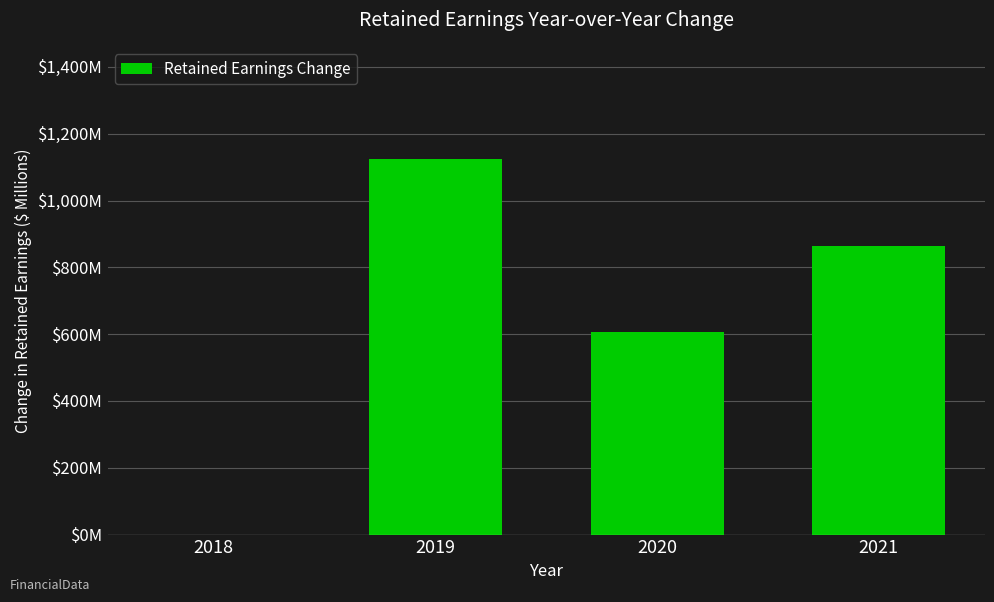

Reading left to right, extract all data points from this chart.

2018=0.0	2019=1123.1	2020=606.7	2021=864.0